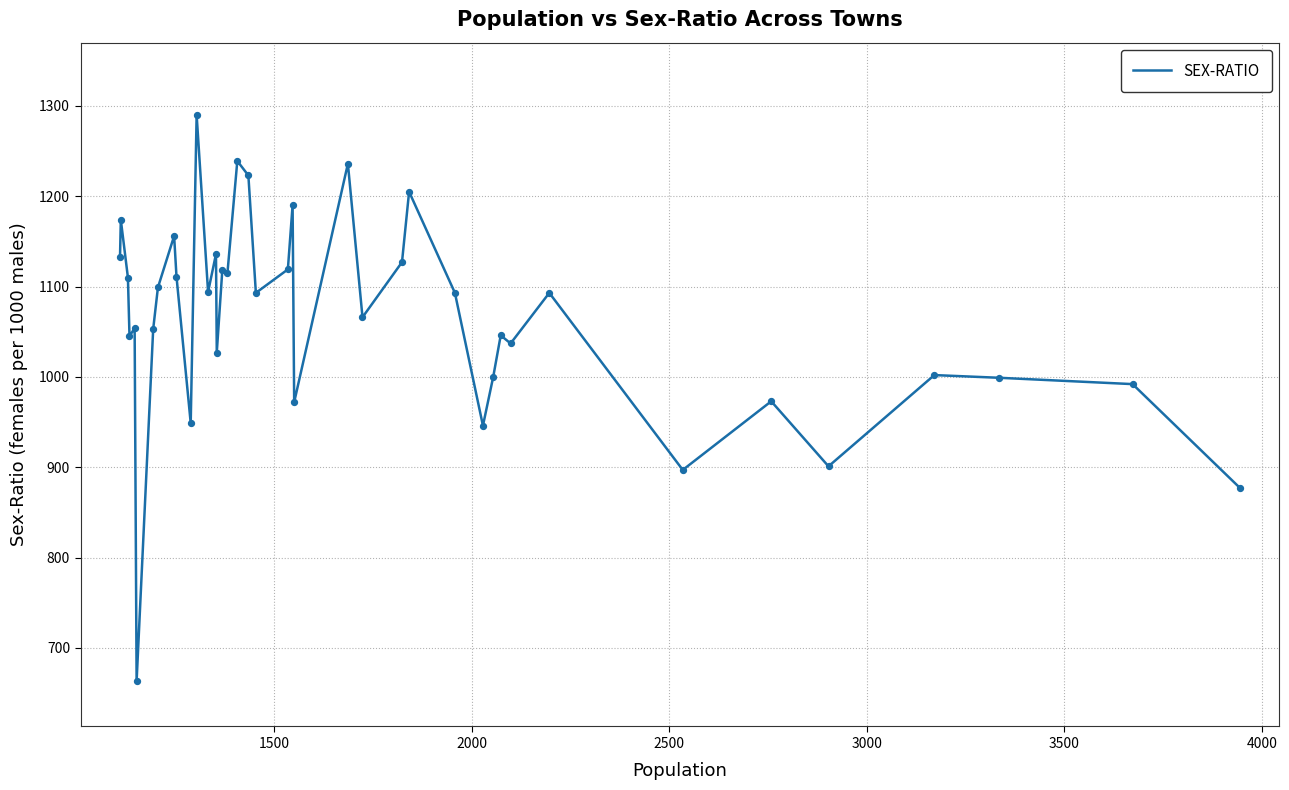

What is the smallest value displayed?

663